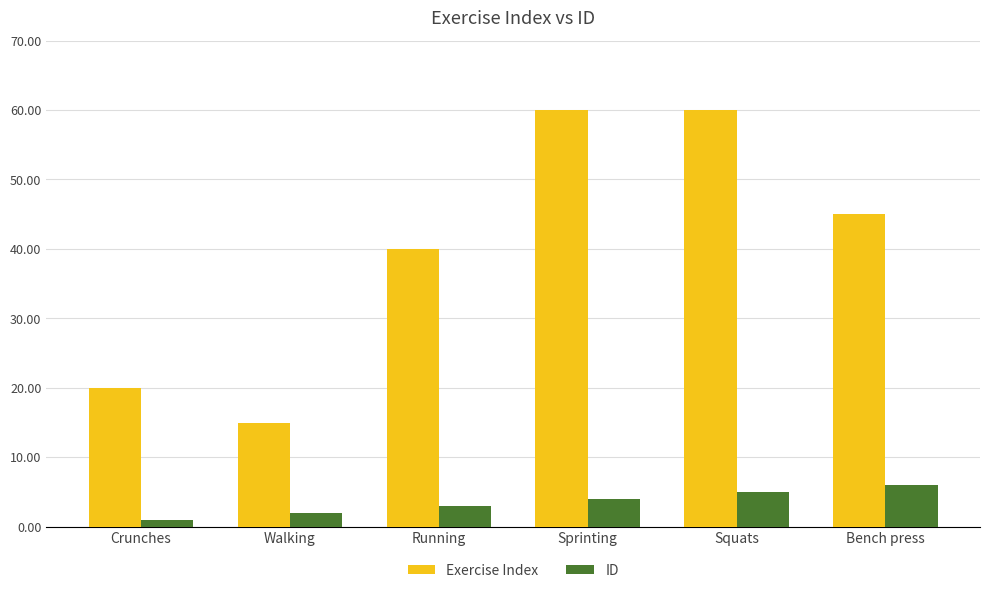

Which series has the largest total across all categories?

Exercise Index